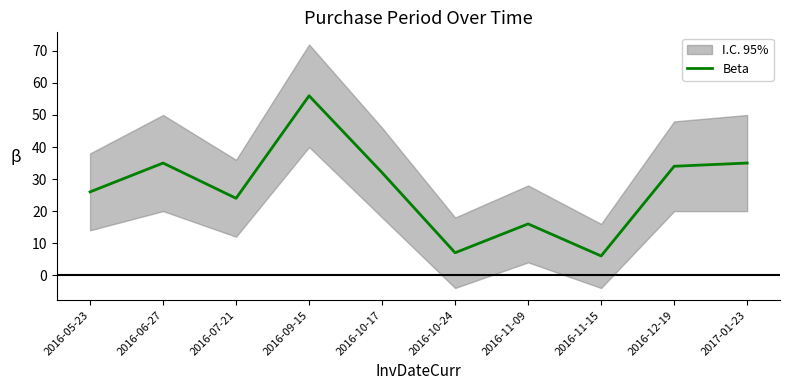

List the labels in order of value, smallest first.

2016-11-15, 2016-10-24, 2016-11-09, 2016-07-21, 2016-05-23, 2016-10-17, 2016-12-19, 2016-06-27, 2017-01-23, 2016-09-15